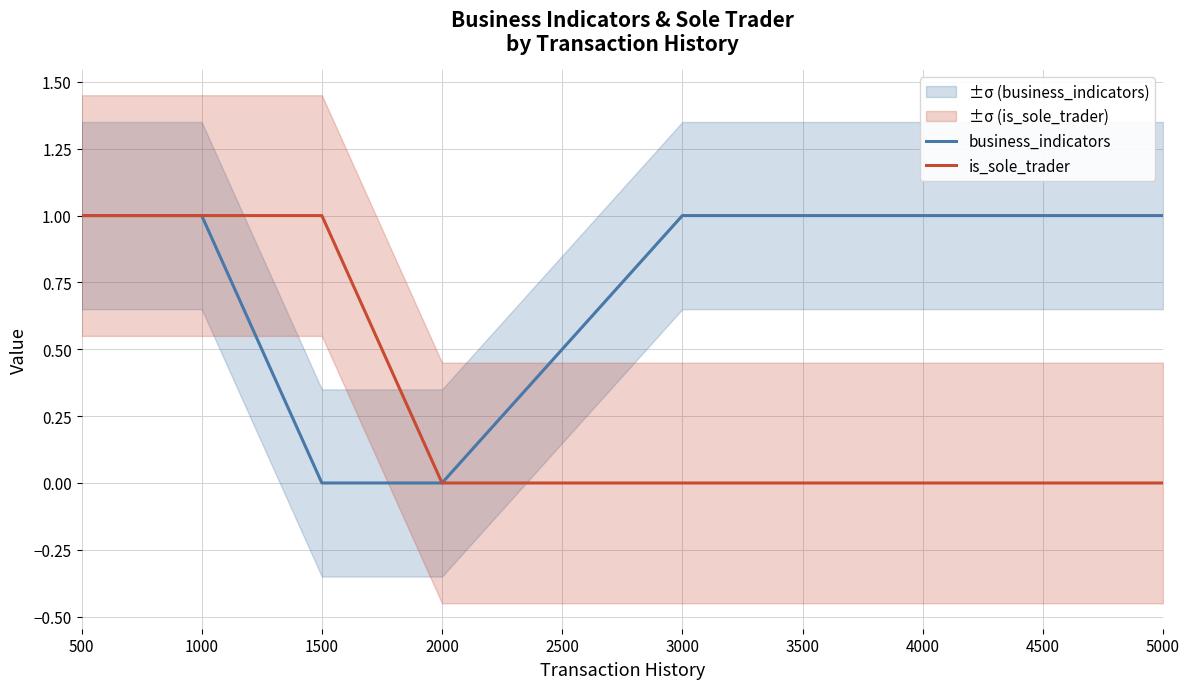

What value does the is_sole_trader series have at 1500?

1